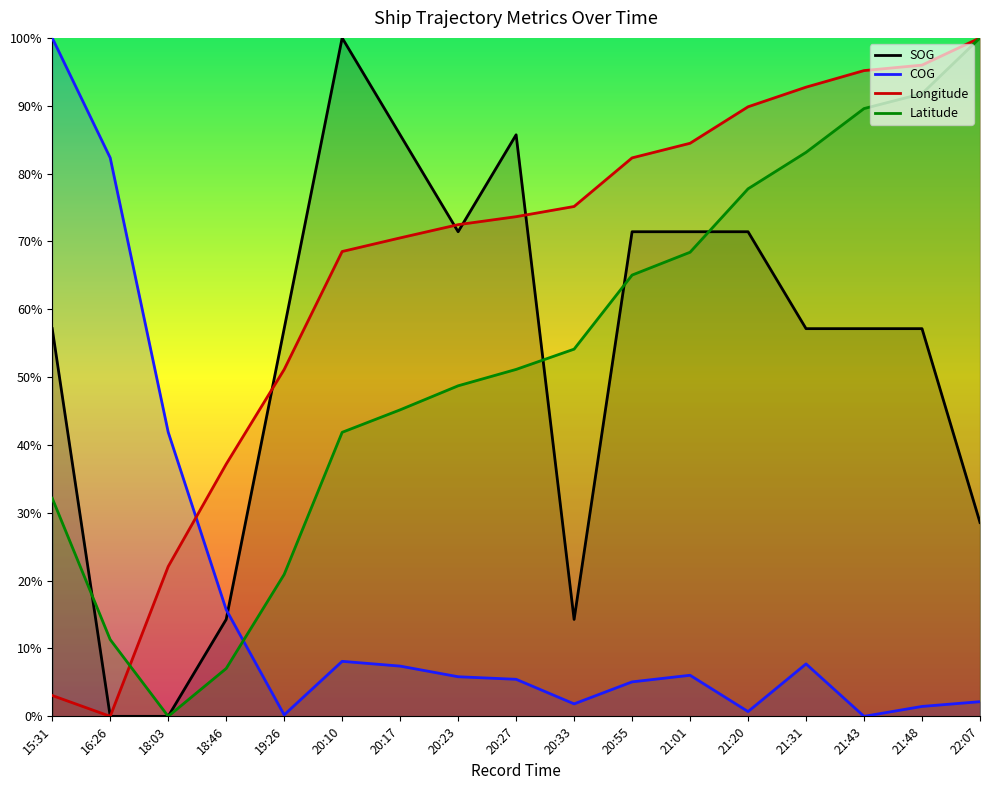

What is the greatest value displayed?

100.0